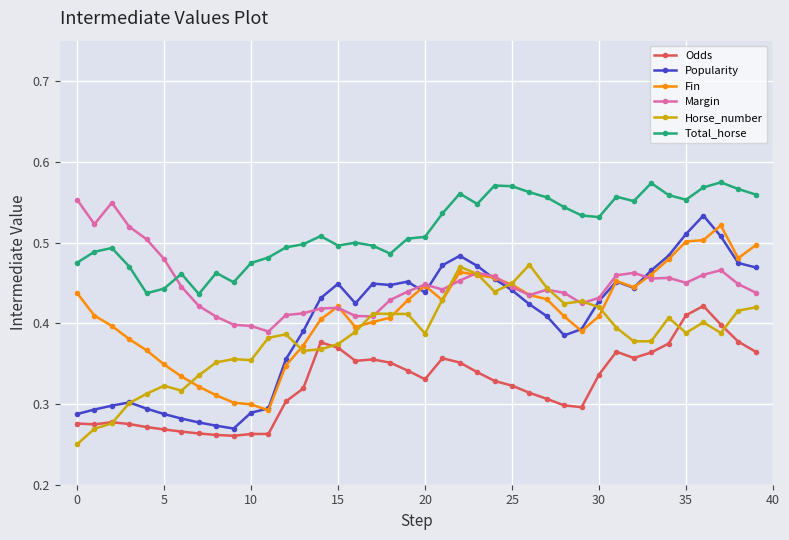

At how many categories does at least one series exceed 0?

40